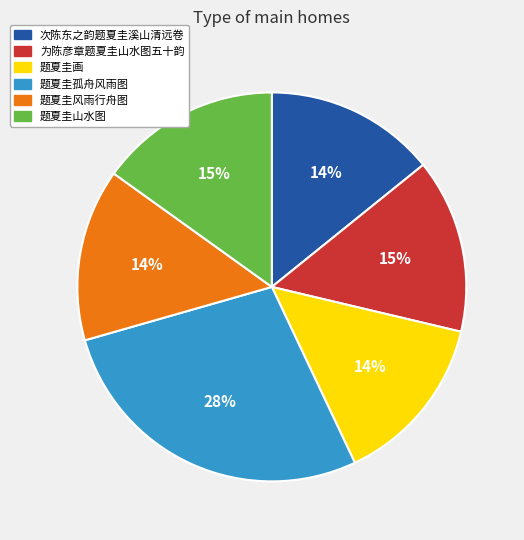

What is the largest slice in the pie chart?

题夏圭孤舟风雨图